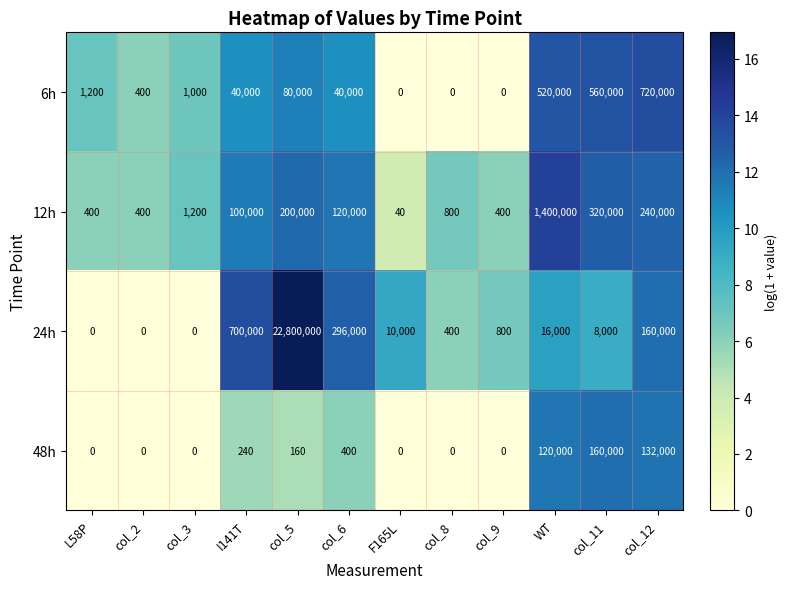

Between col_6 and col_11, which series saw the biggest shift?

6h